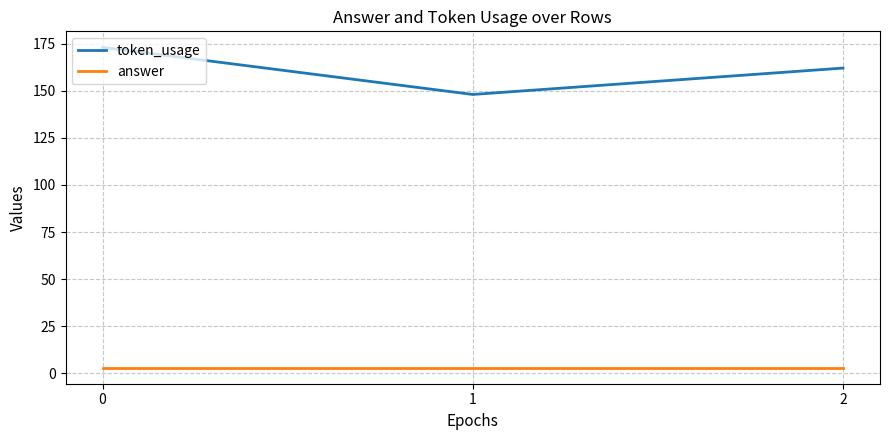

How many lines are shown in the chart?

2